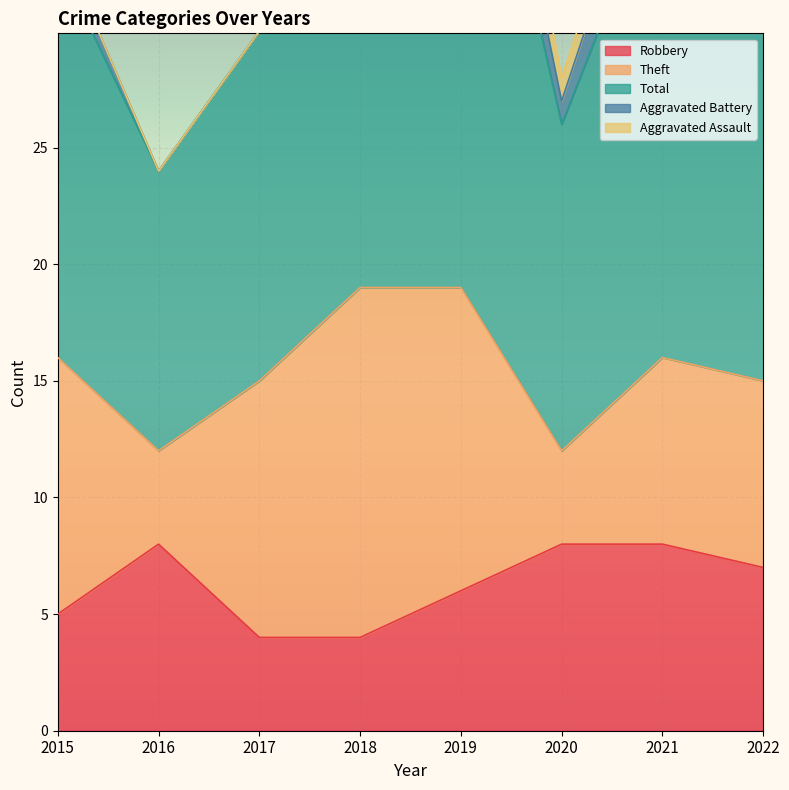

True or false: Aggravated Battery and Theft intersect in this chart.

False